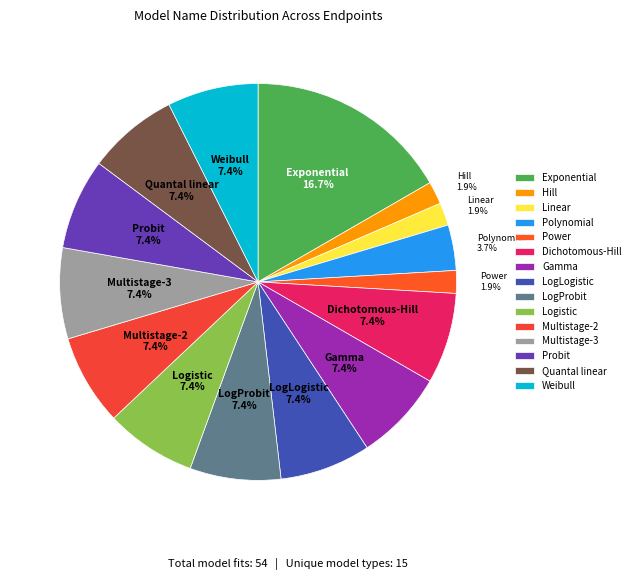

Does any single category account for the majority?

No